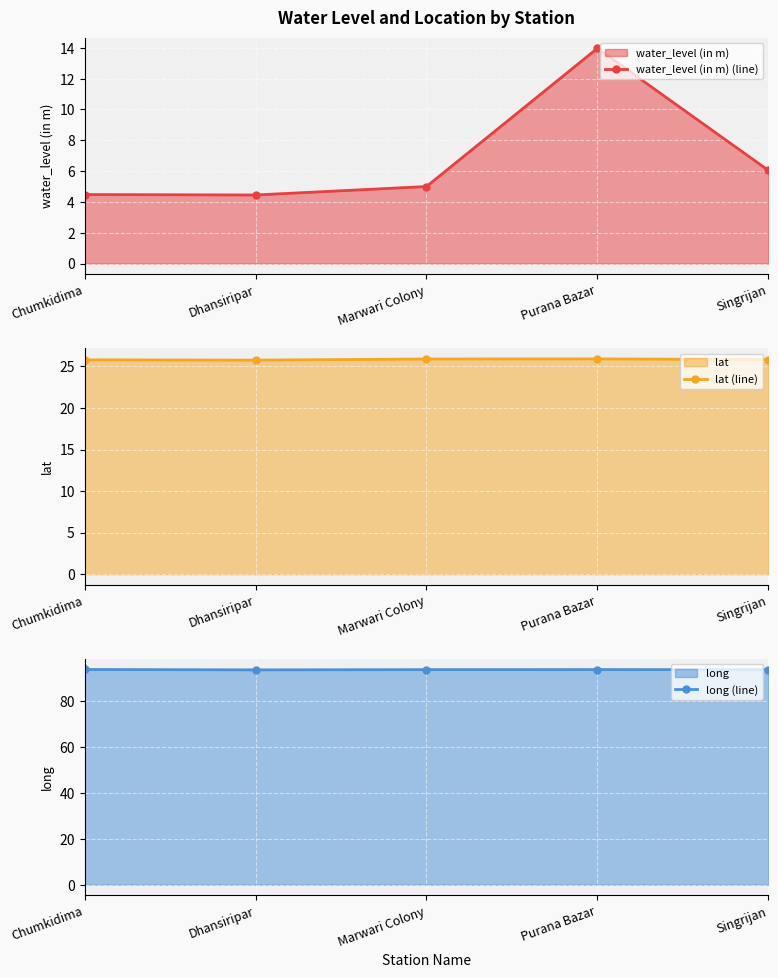

How many long (line) values are between 93 and 94?

5